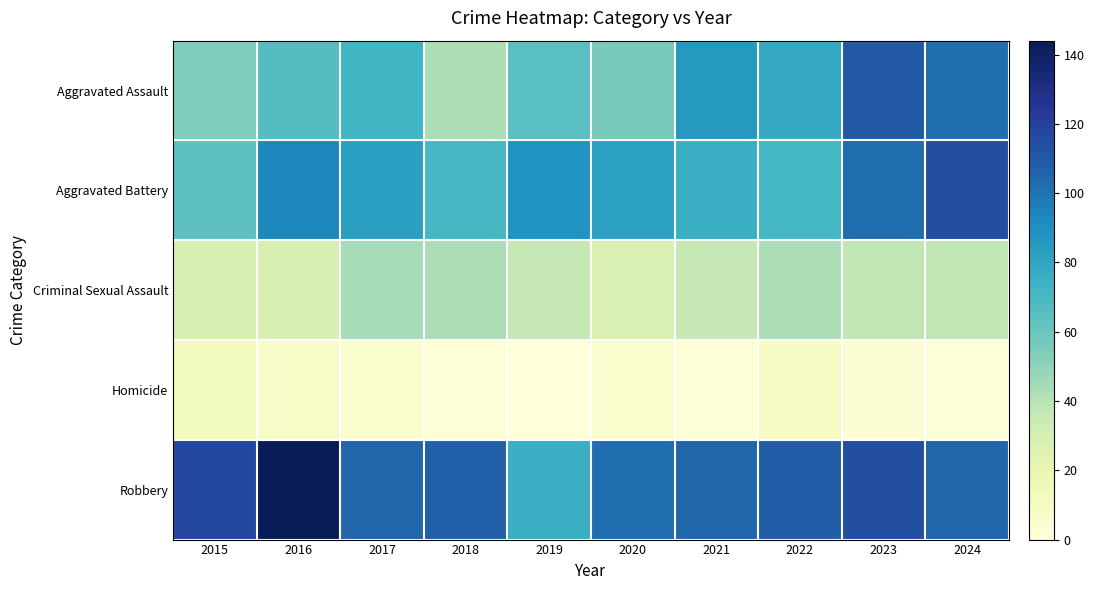

What is the total value across all series at 2015?

276